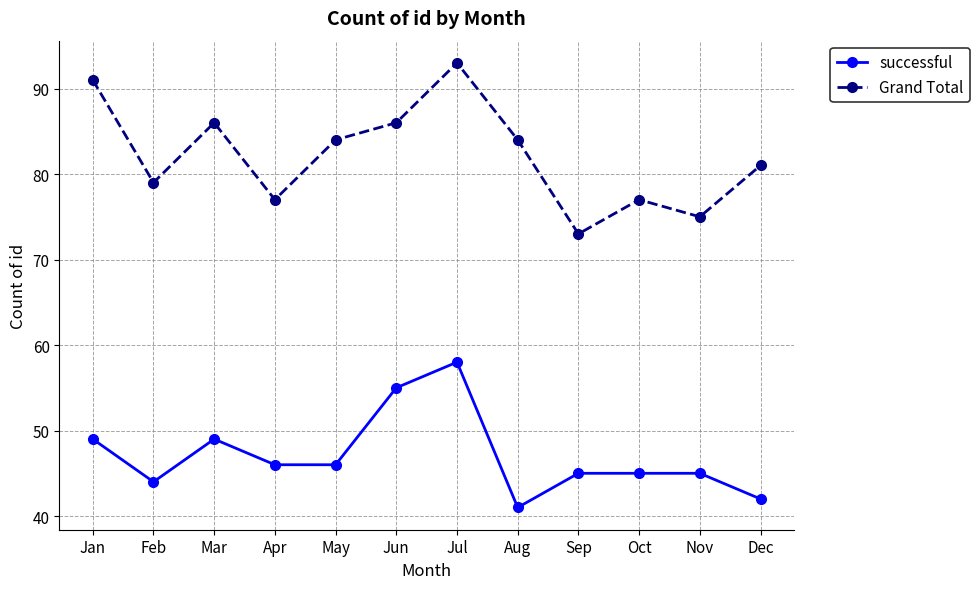

What is the spread (max minus min) of values at Dec?

39